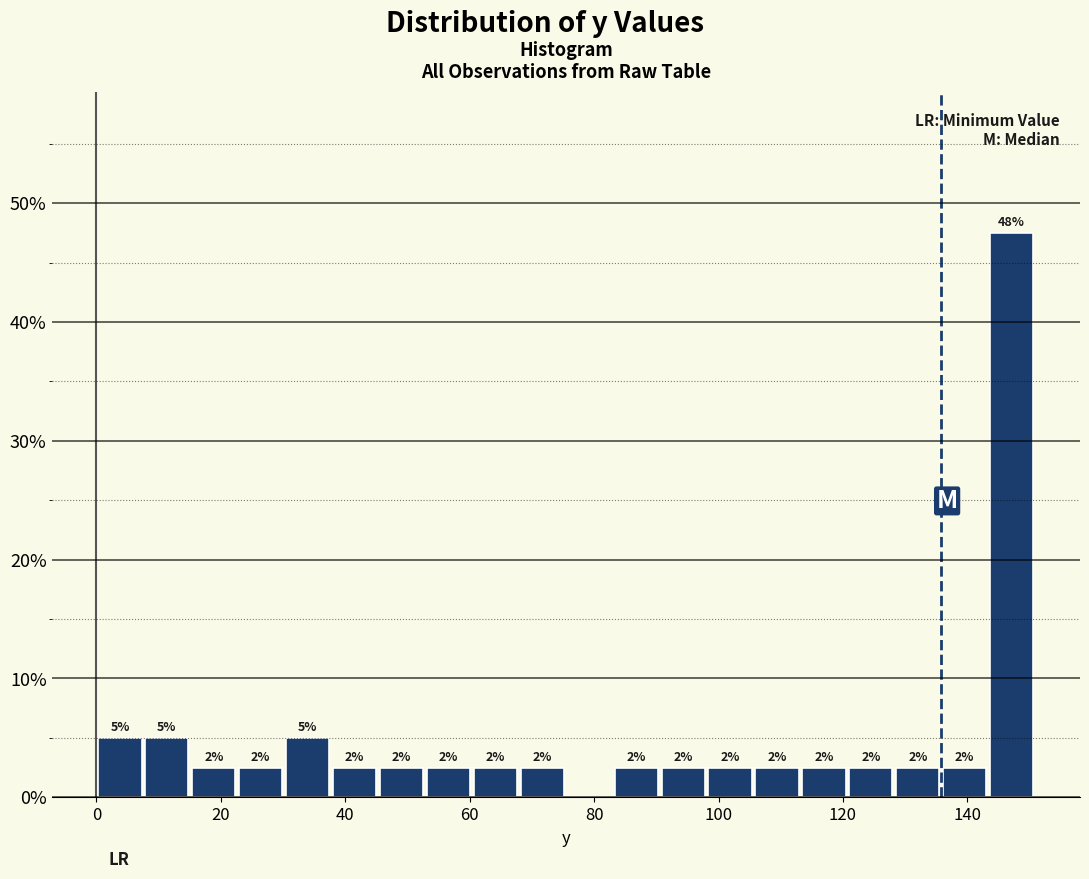

Read against the x-axis, roughly where is the centre of the tallest bar?

148